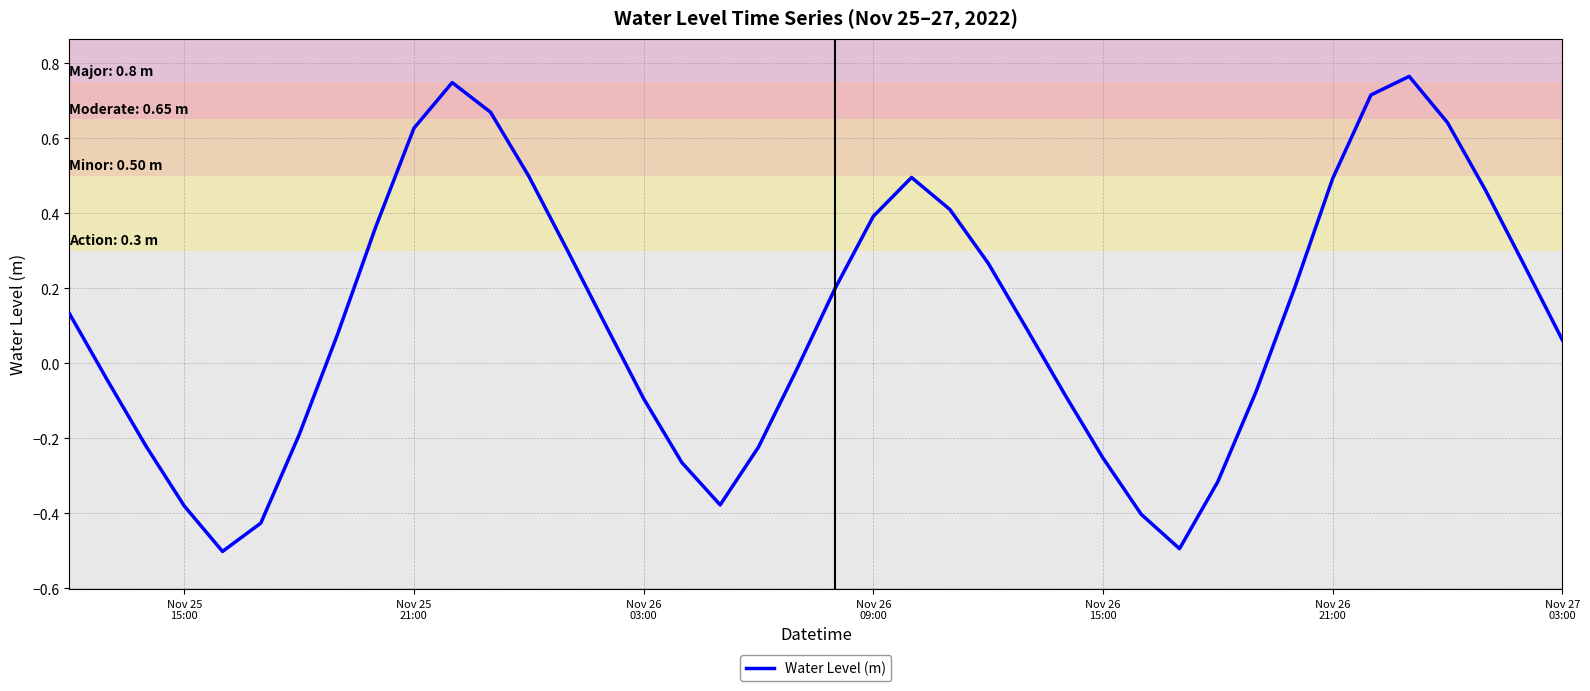

What is the minimum value shown in the chart?

-0.5